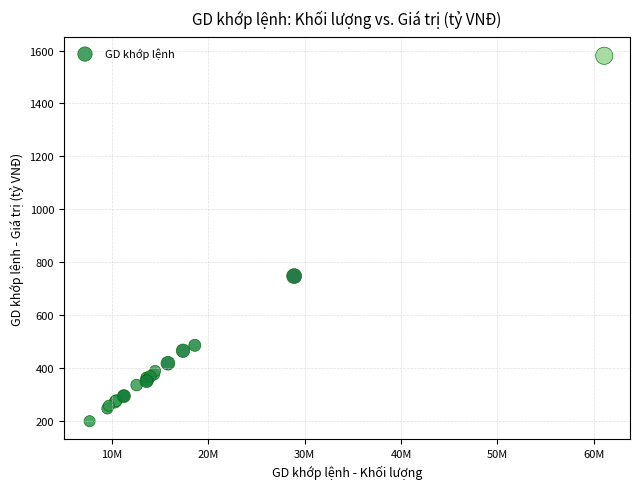

What Y value in the scatter plot is closest to 889?

747.1